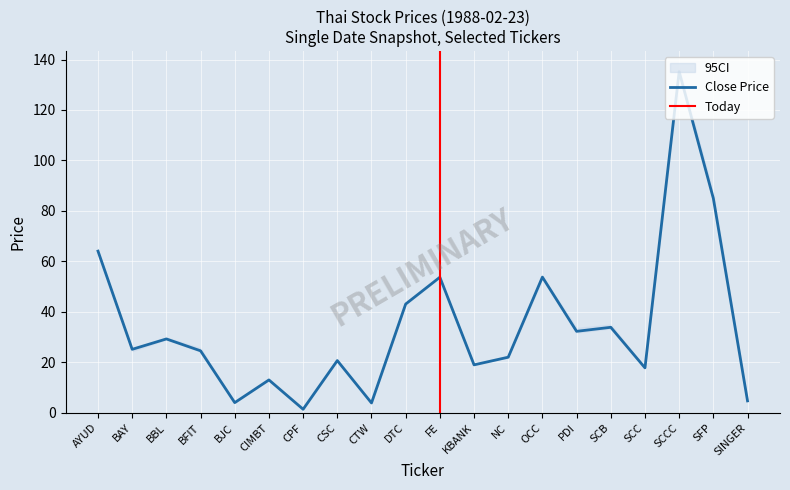

What value does the Close Price series have at BFIT?

24.6